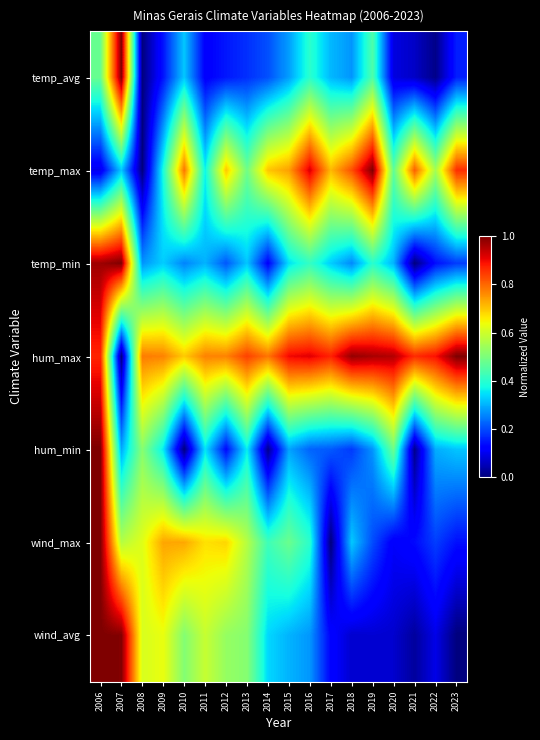

At which category does the chart reach its peak across all series?

2007